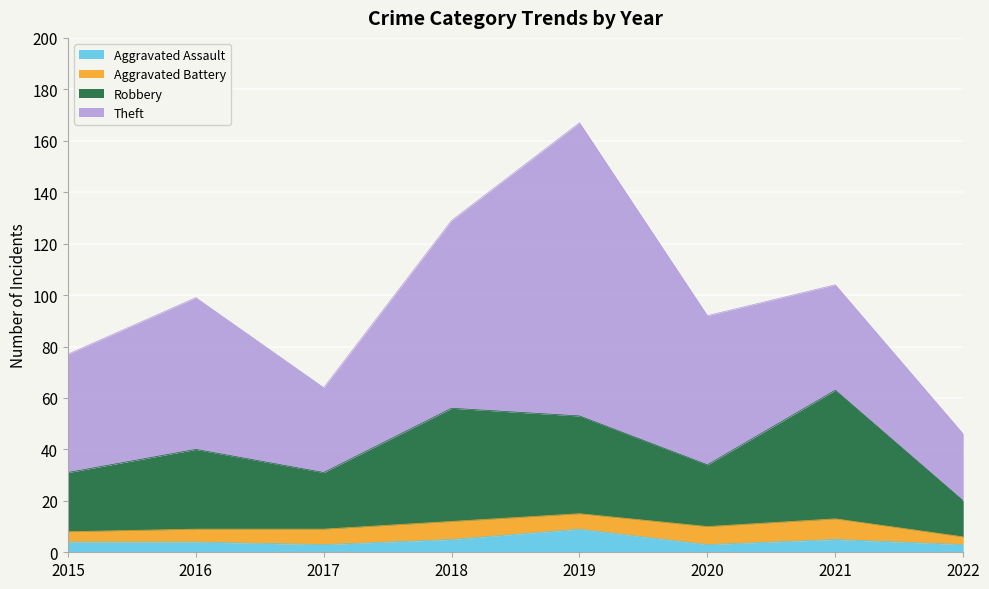

True or false: Aggravated Assault and Robbery intersect in this chart.

False